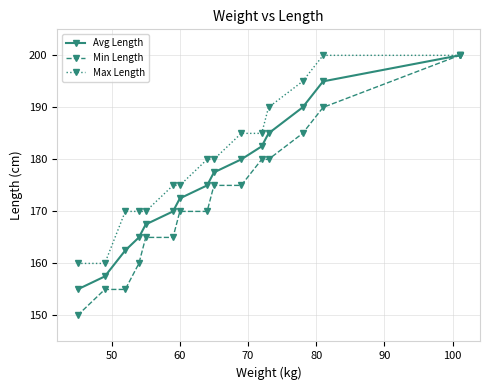

Reading left to right, list all the values displayed in this chart.

Avg Length: 155.0	157.5	162.5	165.0	167.5	170.0	172.5	175.0	177.5	180.0	182.5	185.0	190.0	195.0	200.0
Min Length: 150.0	155.0	155.0	160.0	165.0	165.0	170.0	170.0	175.0	175.0	180.0	180.0	185.0	190.0	200.0
Max Length: 160.0	160.0	170.0	170.0	170.0	175.0	175.0	180.0	180.0	185.0	185.0	190.0	195.0	200.0	200.0